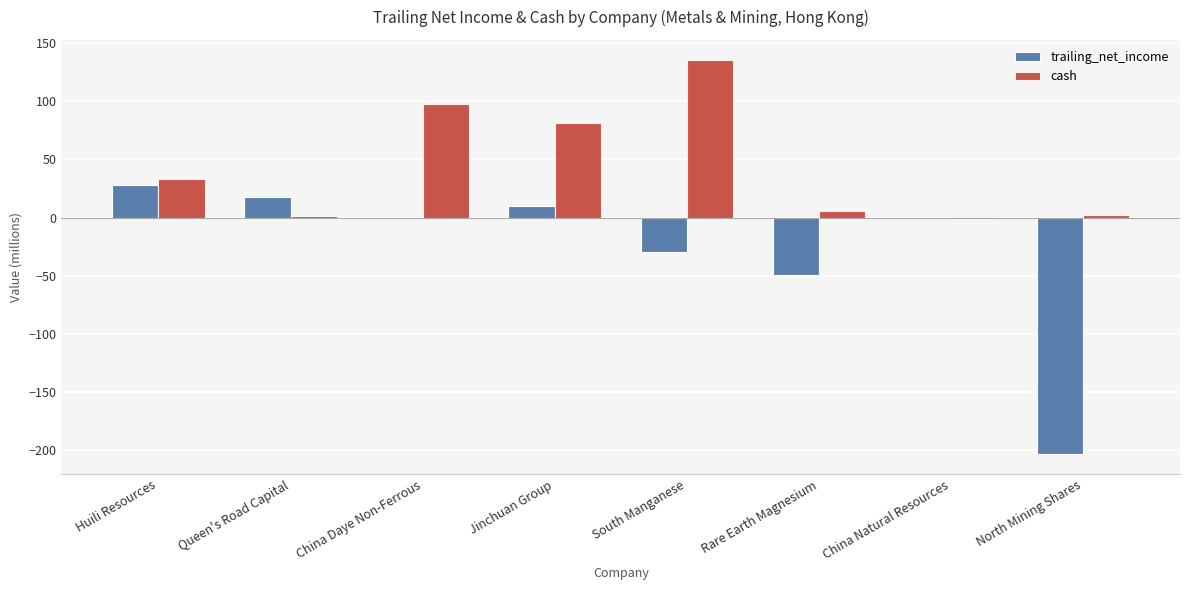

Which series has the widest spread of values?

trailing_net_income